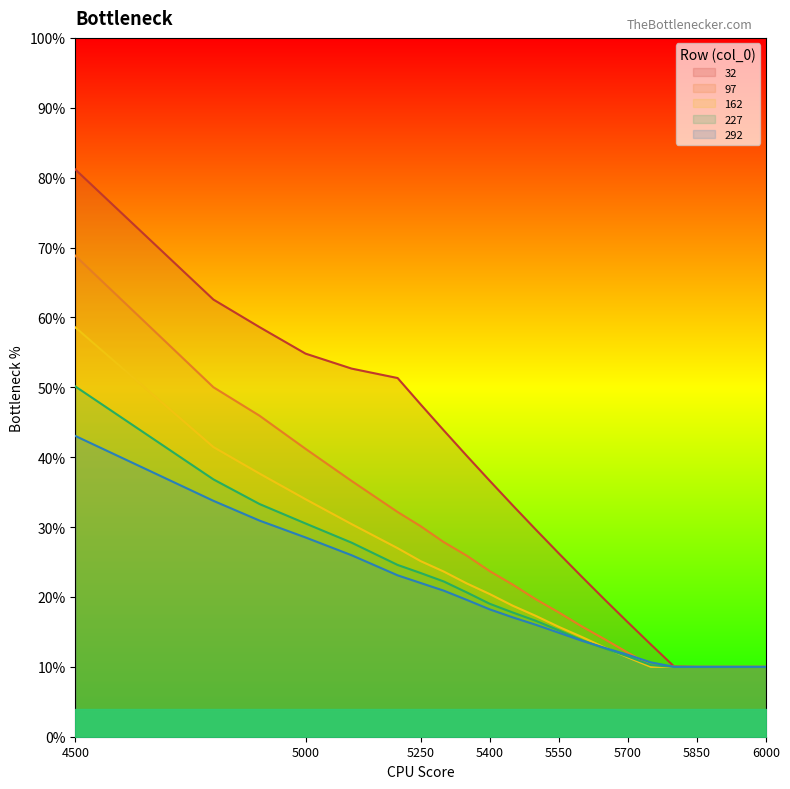

Does the chart display data point markers on the line(s)?

No